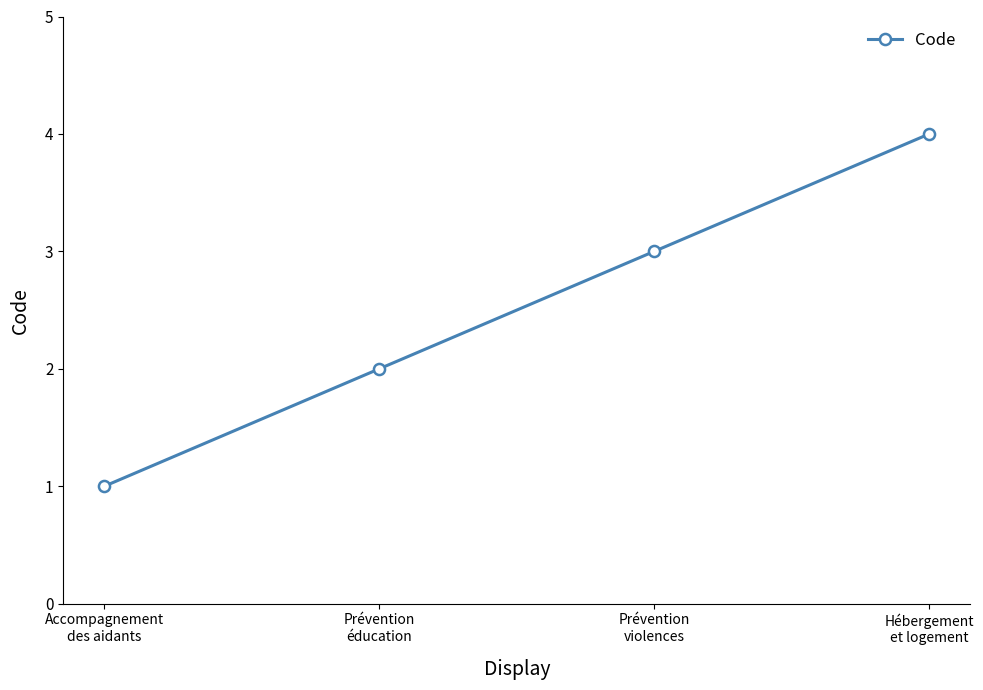

What is the sum of all values?

10